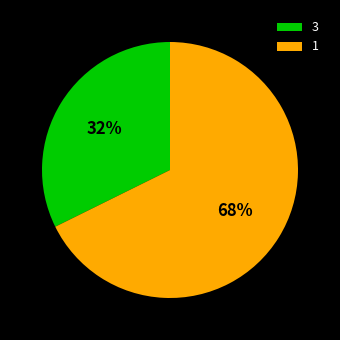

To the nearest percent, what portion does 1 represent?

68%